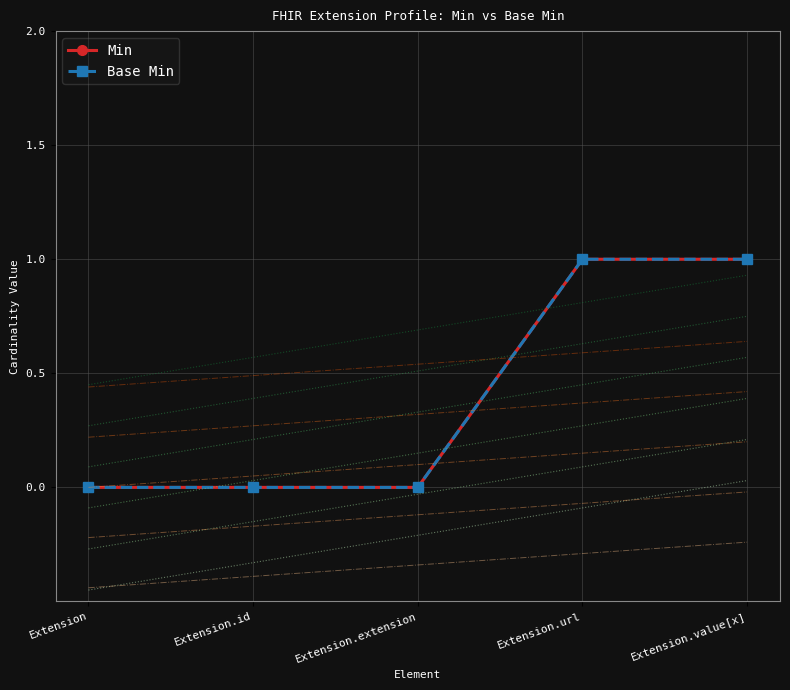

True or false: Base Min and Min intersect in this chart.

False